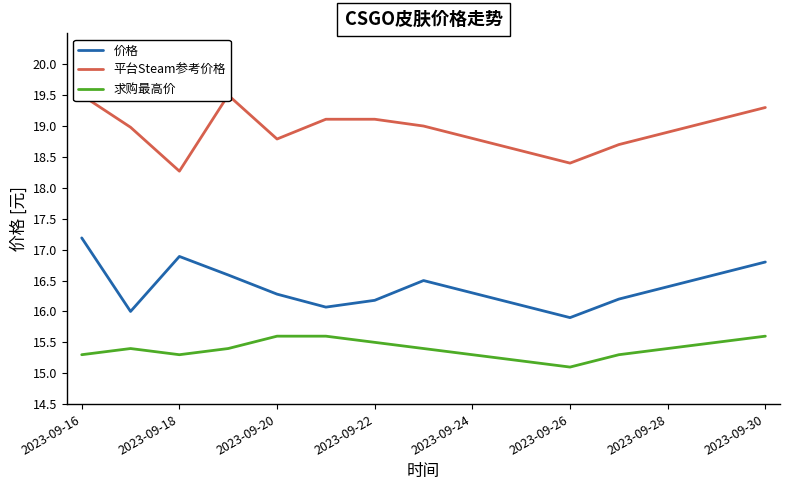

What is the minimum value for 价格?

15.9